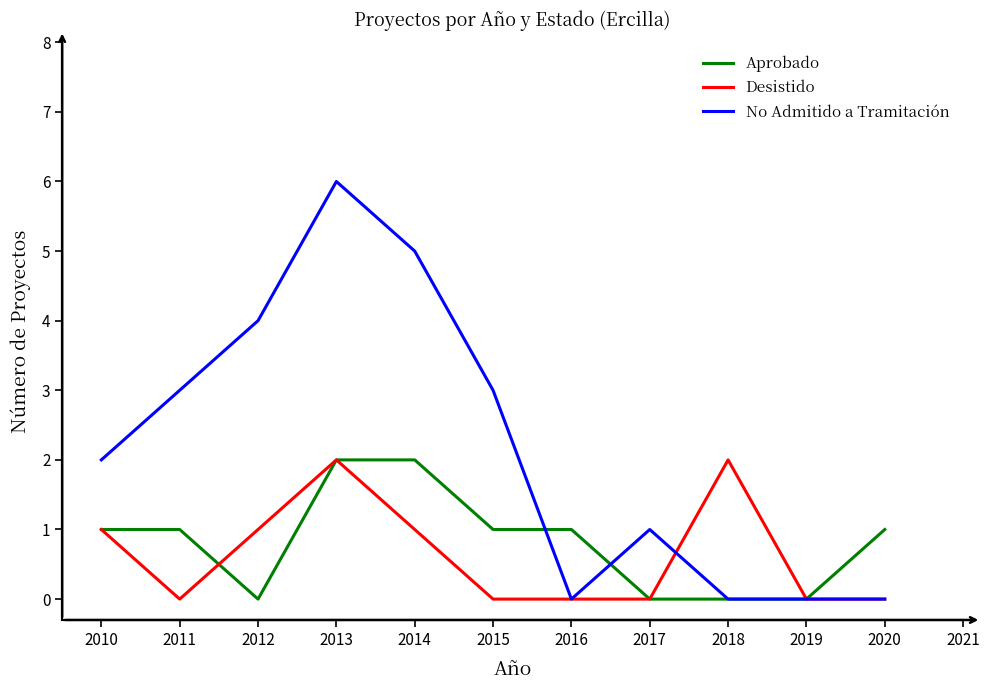

What is the difference between the maximum and second lowest values in the No Admitido a Tramitación series?

6